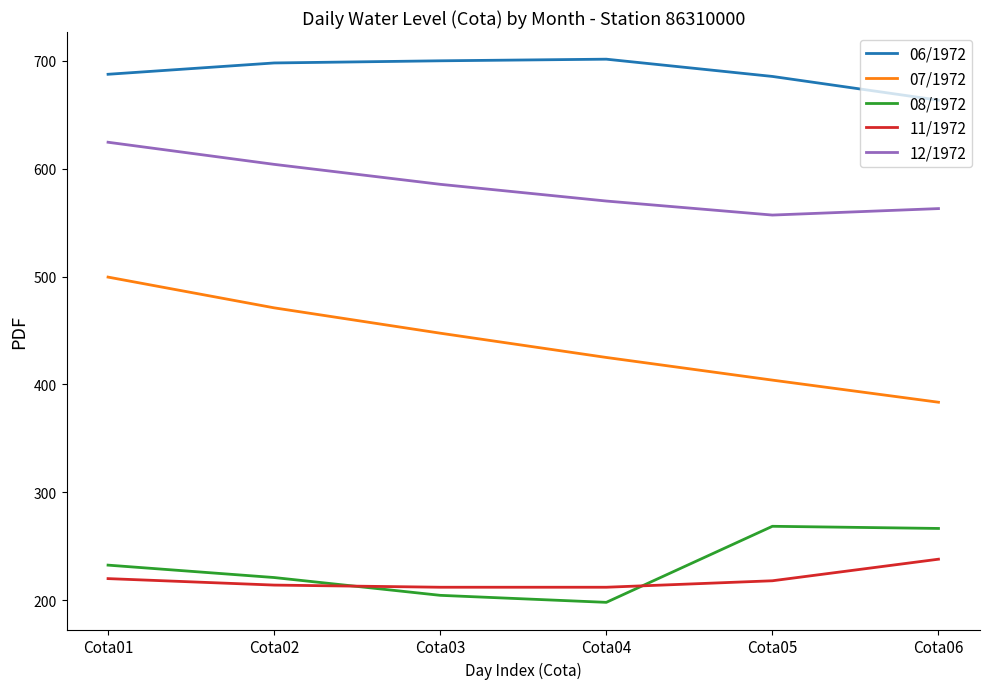

What is the highest value of the 07/1972 series?

499.5